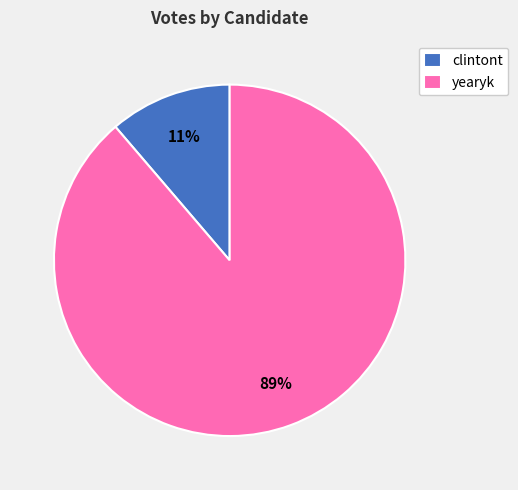

Does clintont account for over 50% of the chart?

No